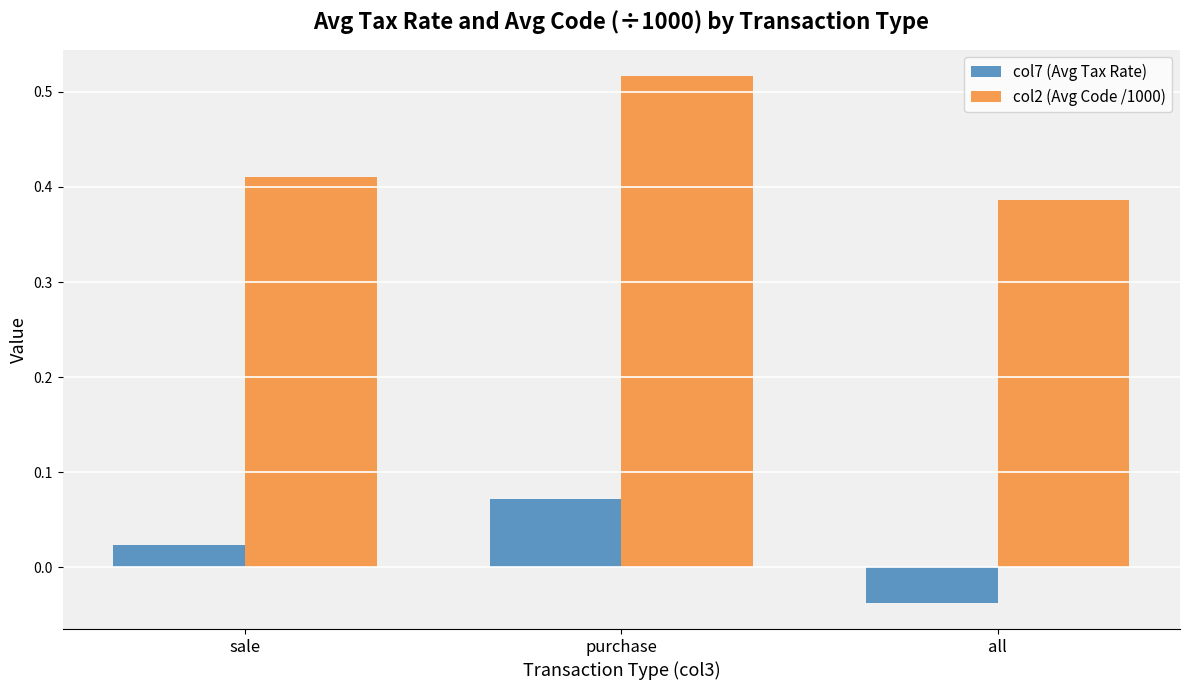

At sale, list the series in order from largest to smallest.

col2 (Avg Code /1000), col7 (Avg Tax Rate)